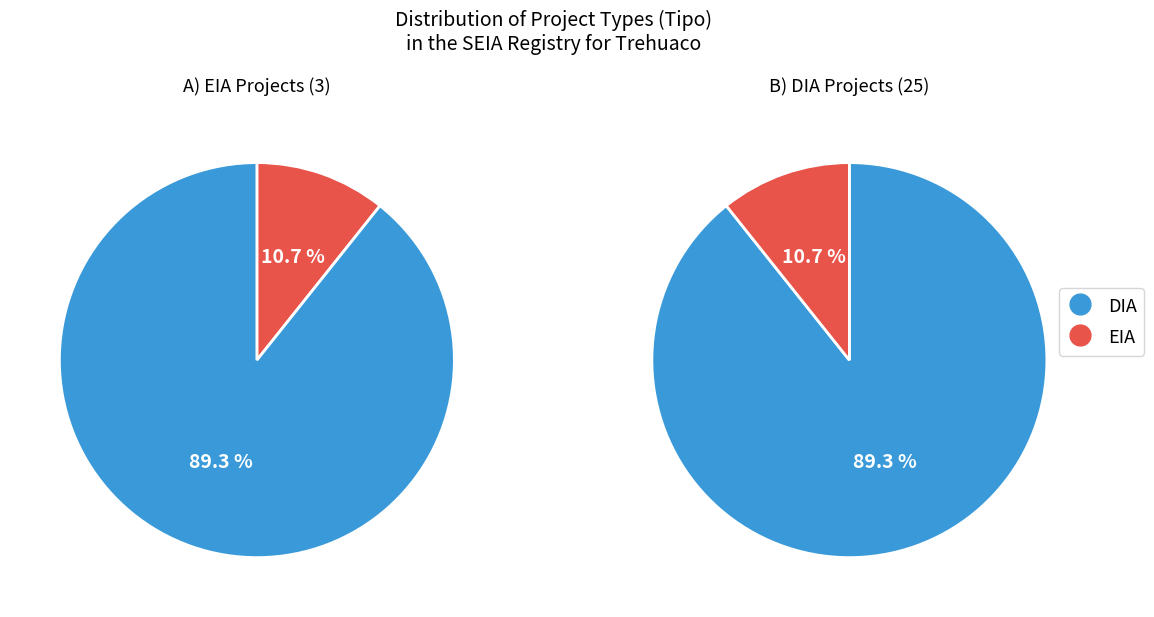

What percentage is NOT represented by DIA?

10.7%